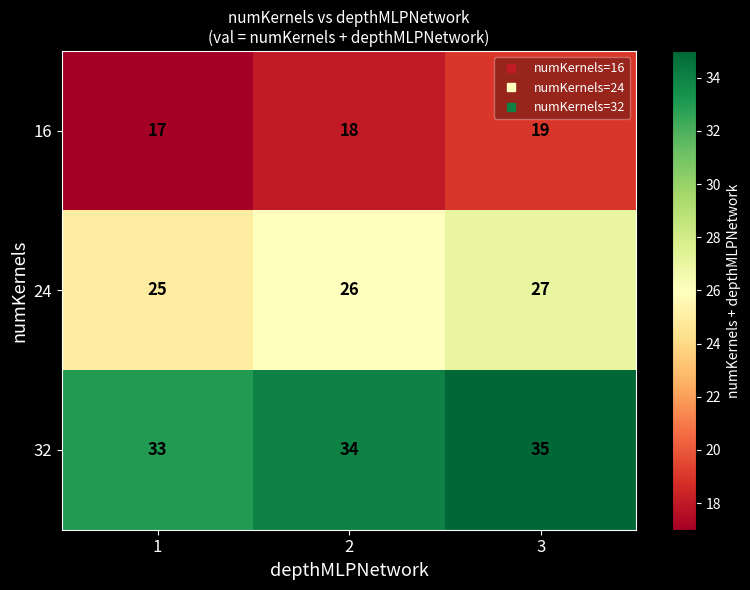

Reading left to right, list all the values displayed in this chart.

16: 1=17	2=18	3=19
24: 1=25	2=26	3=27
32: 1=33	2=34	3=35